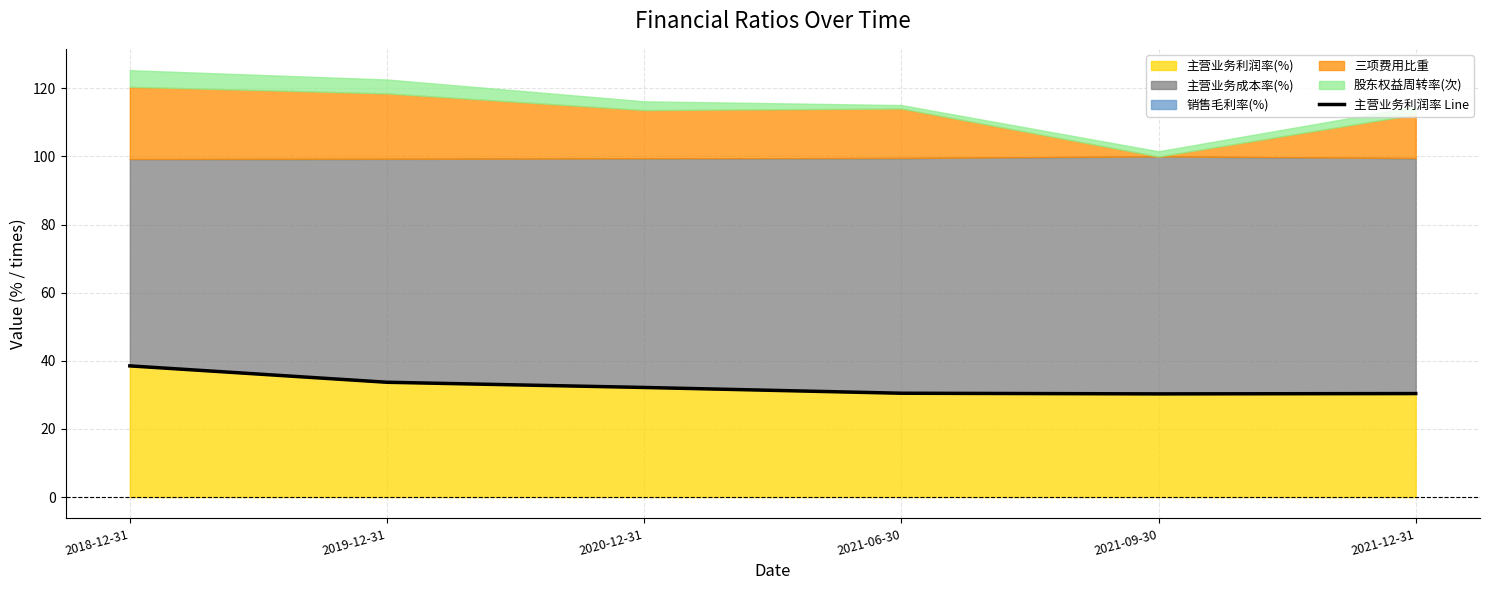

What is the change in value from 2019-12-31 to 2020-12-31?

-1.5